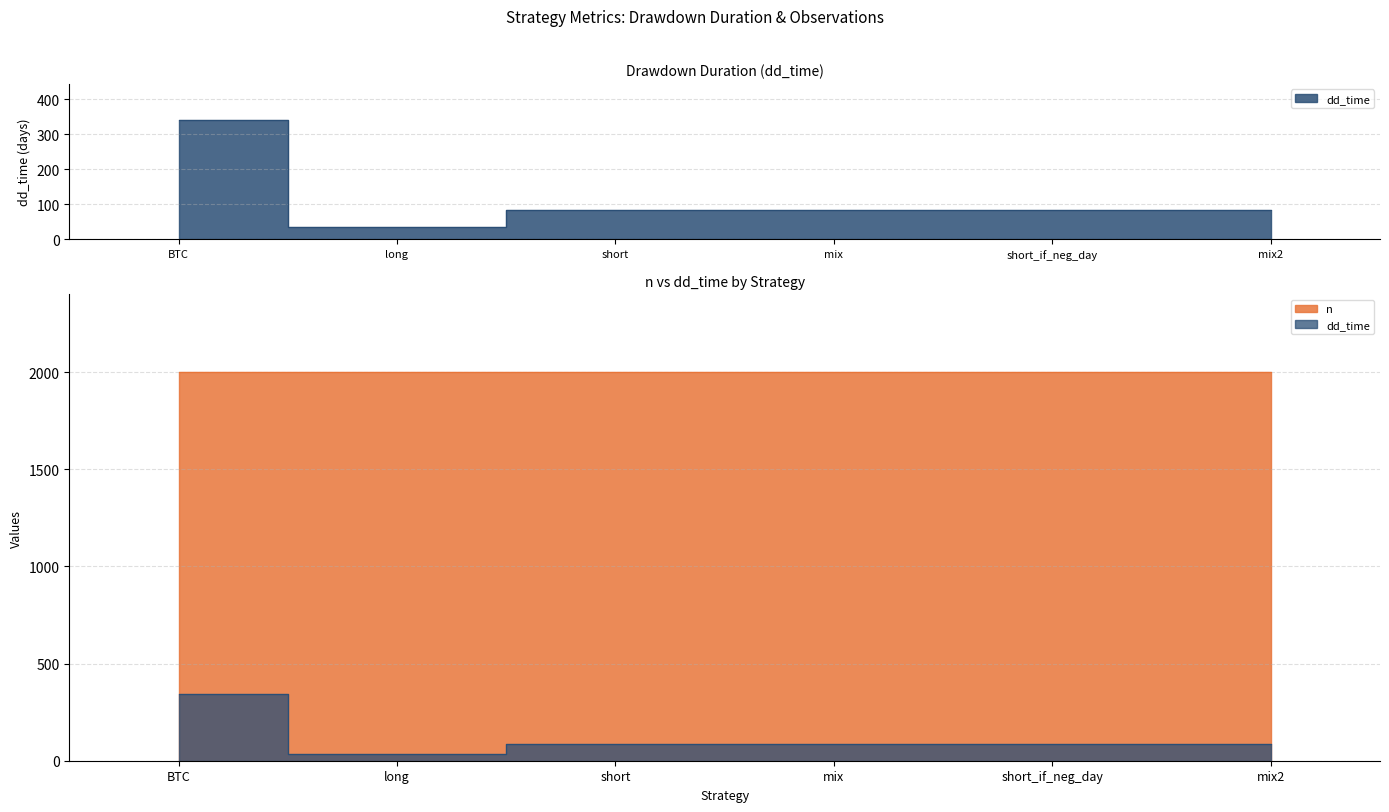

Reading right to left, transcribe all the data shown in this chart.

mix2=85	short_if_neg_day=85	mix=84	short=84	long=34	BTC=342